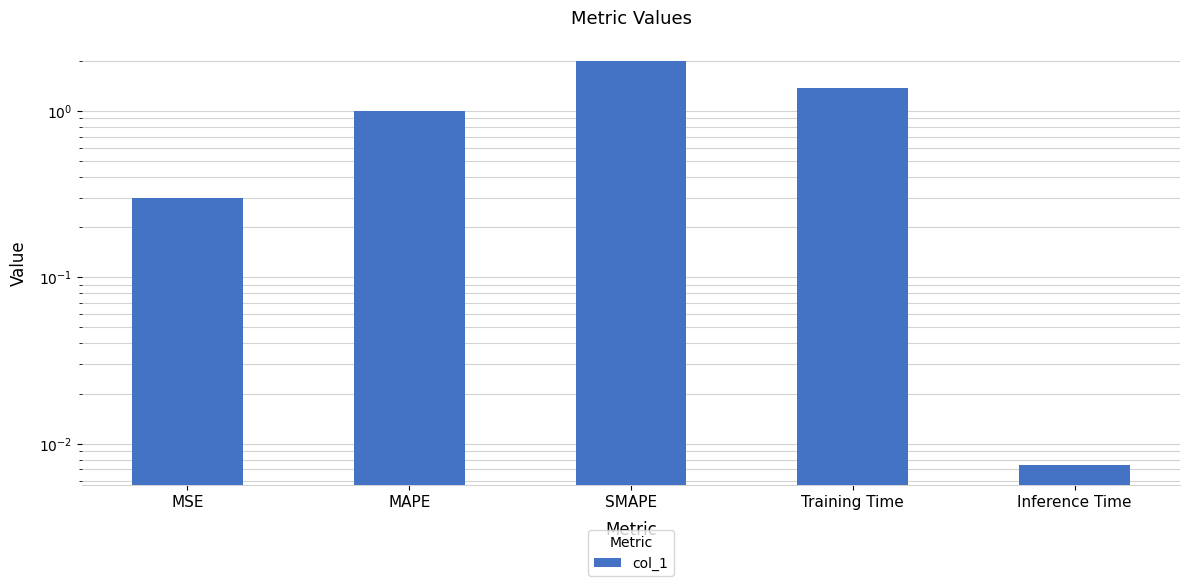

List the labels in order of value, smallest first.

Inference Time, MSE, MAPE, Training Time, SMAPE